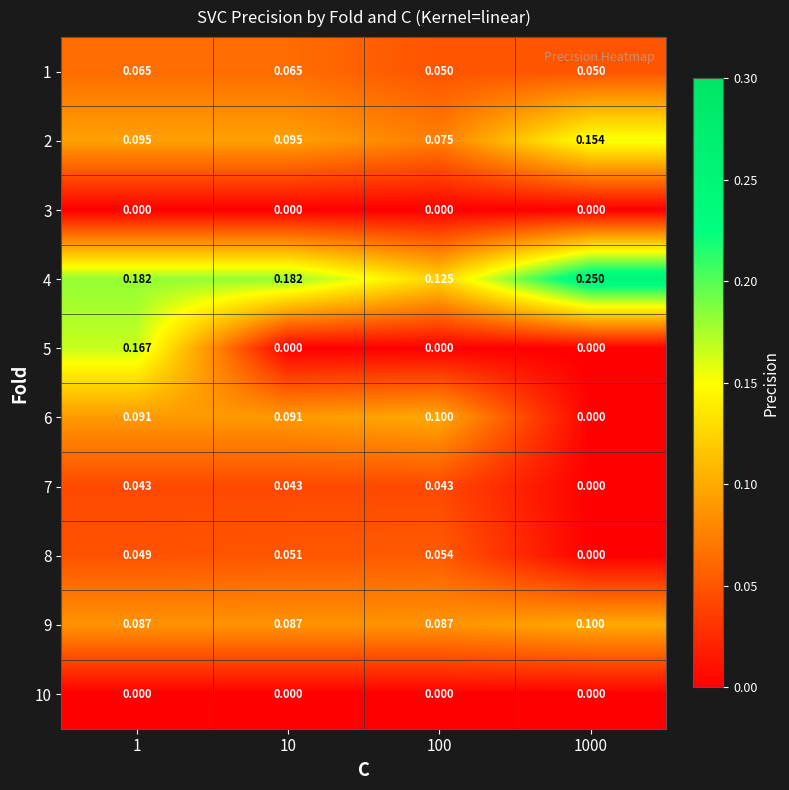

Is the value of 2 at 10 greater than the value of 3 at 100?

Yes